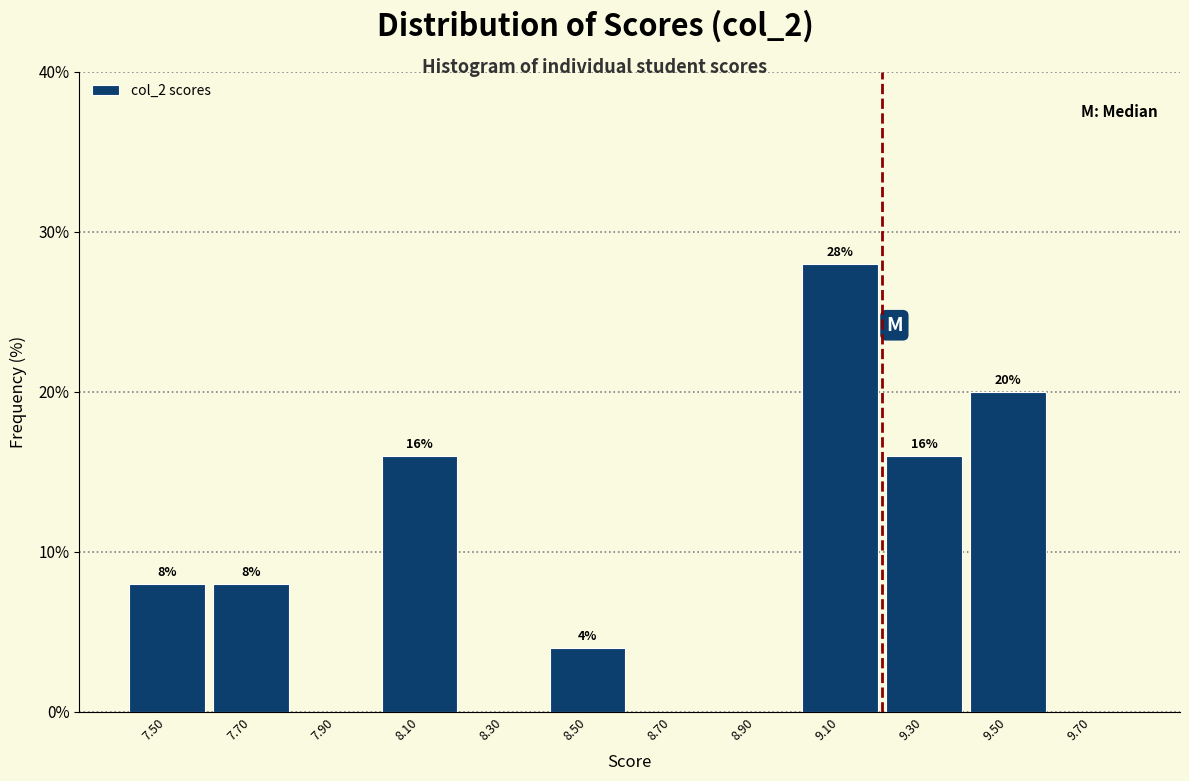

Over which range of the x-axis is the bar tallest?

9.0 to 9.2